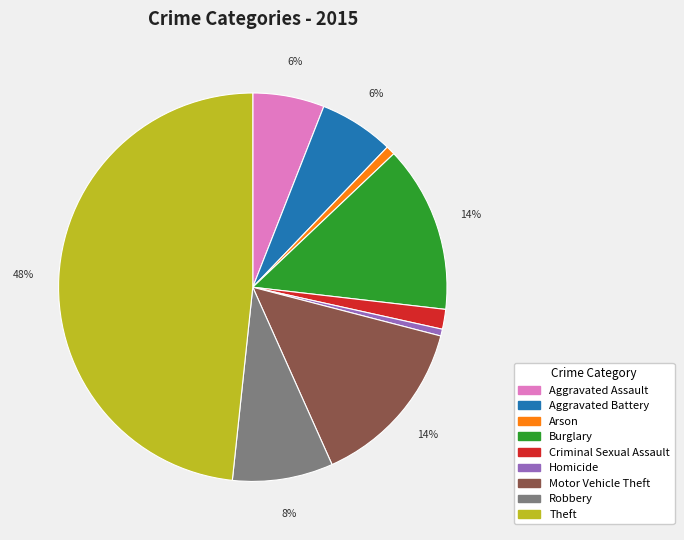

To the nearest percent, what is the combined percentage of Criminal Sexual Assault and Robbery?

10%